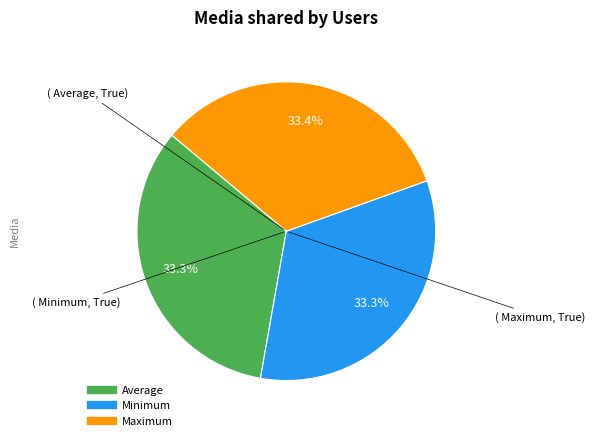

The Minimum slice represents 42% of the pie. True or false?

False